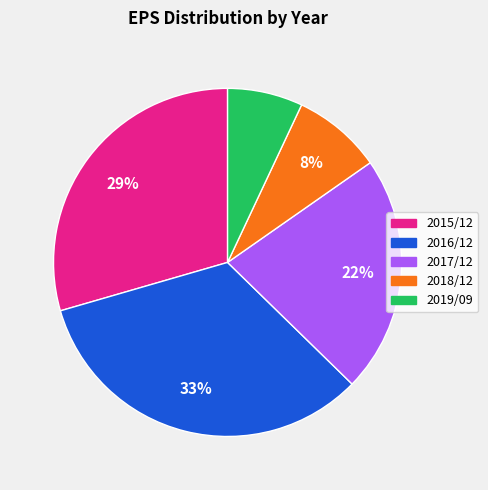

Which slice is the largest?

2016/12